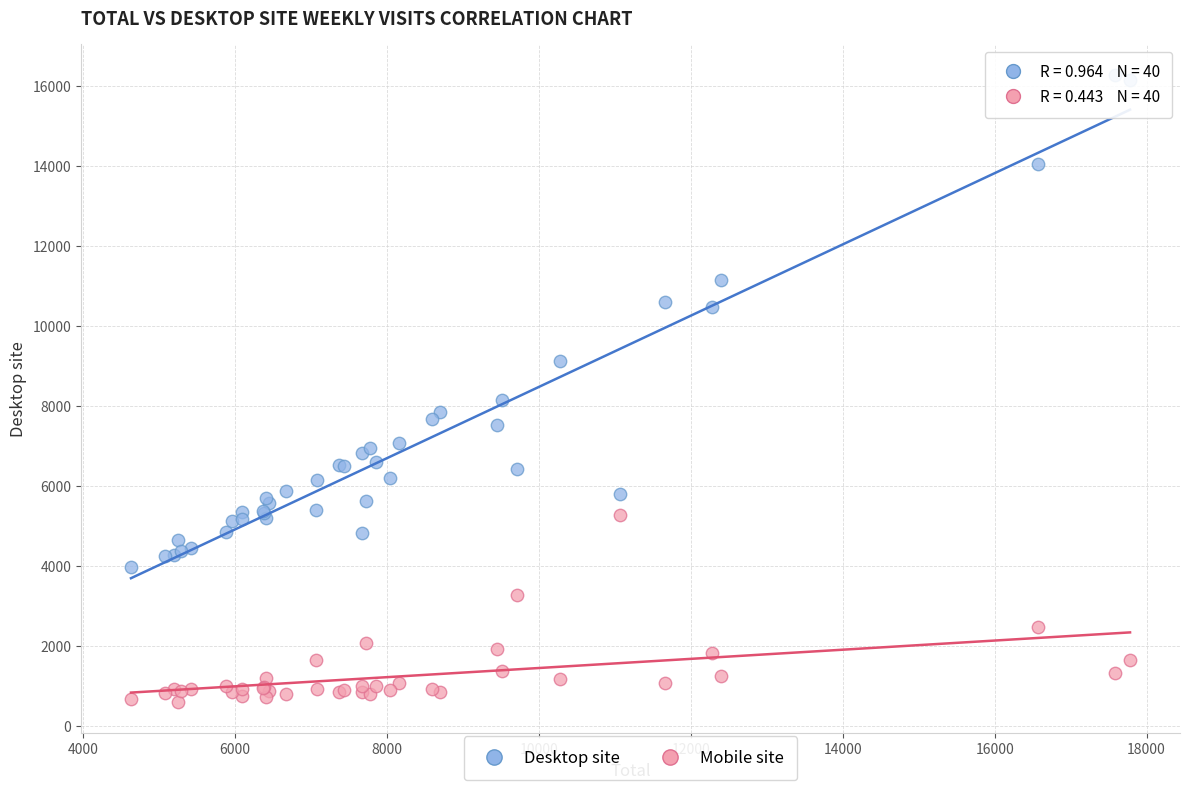

Across all series, what Y value is closest to 8431?

8137